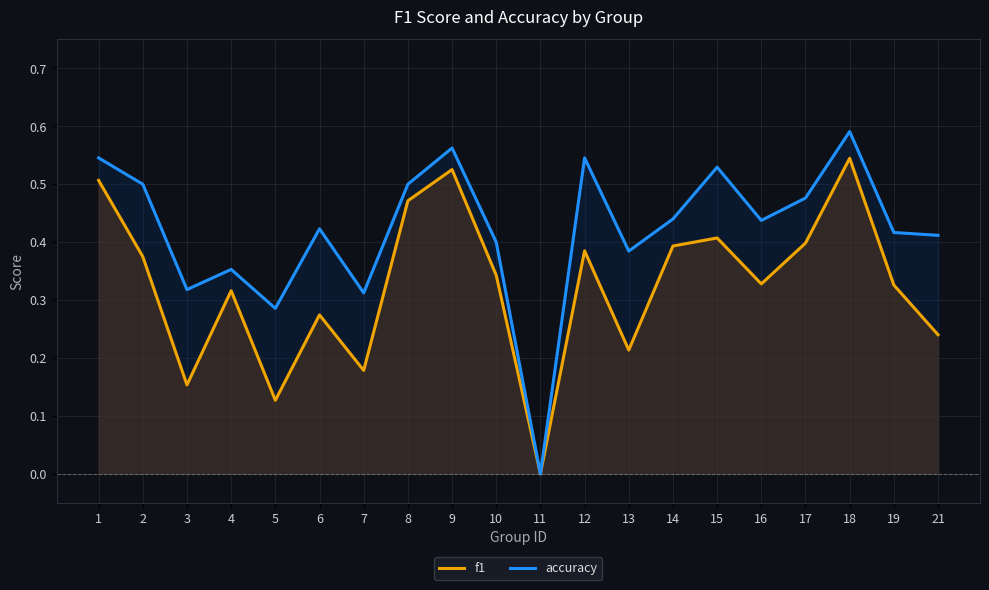

What is the maximum value shown in the chart?

0.6